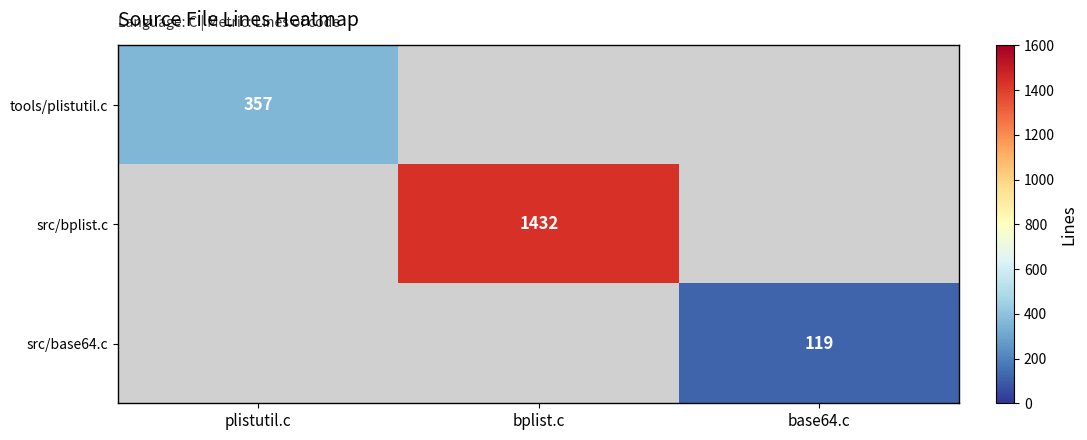

True or false: src/bplist.c has a value of 1432 at bplist.c.

True